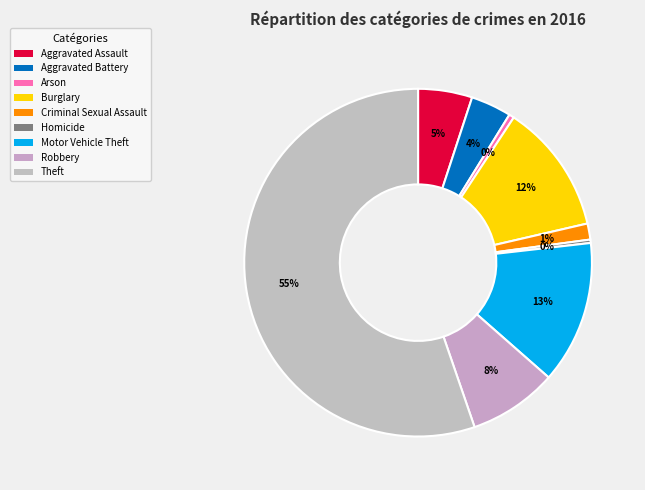

How many segments does this pie chart have?

9